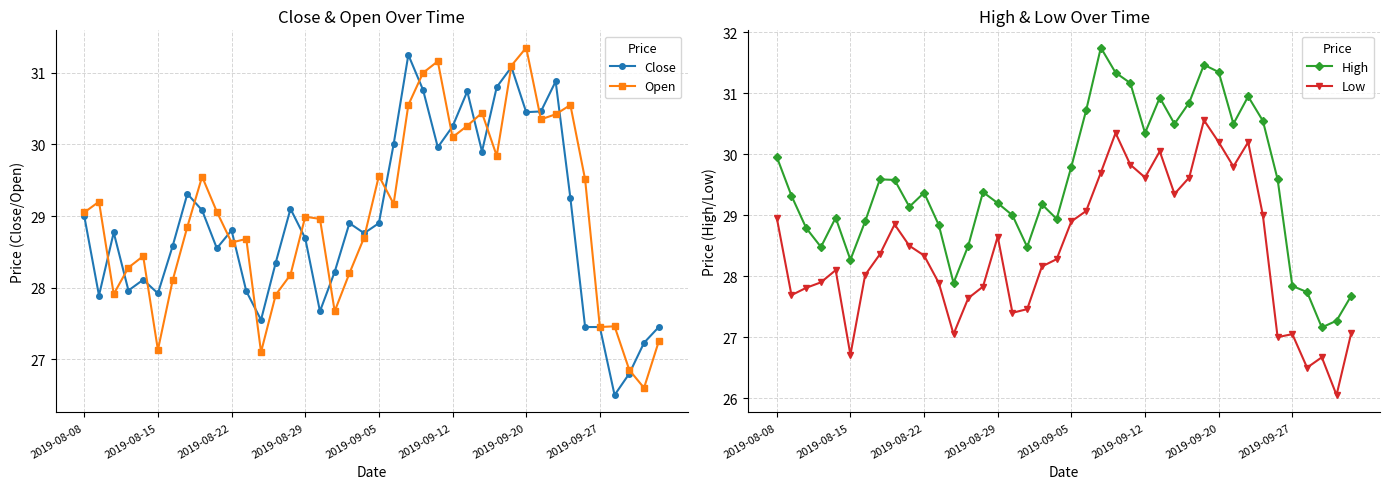

At which label does Open reach its peak?

2019-09-20